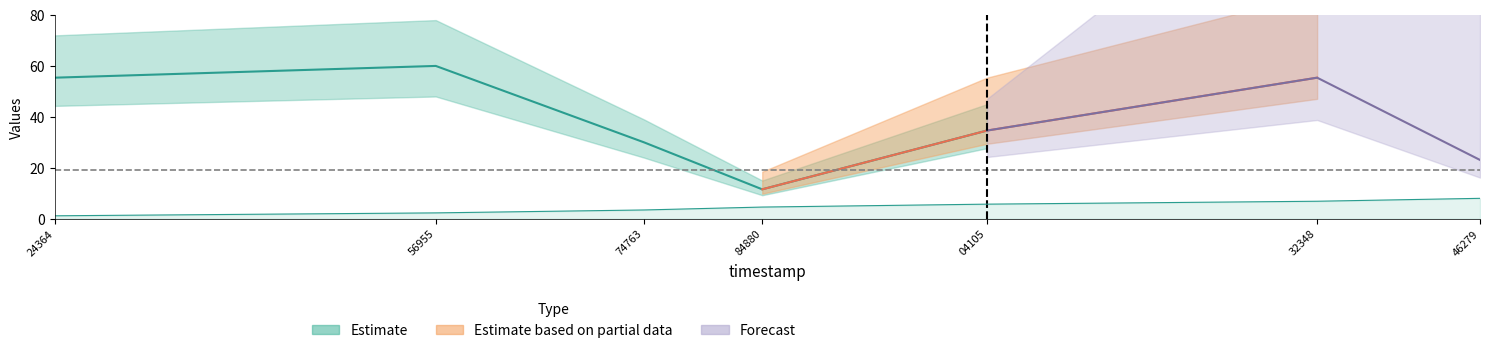

The value at 84880 is 6.4. True or false?

False